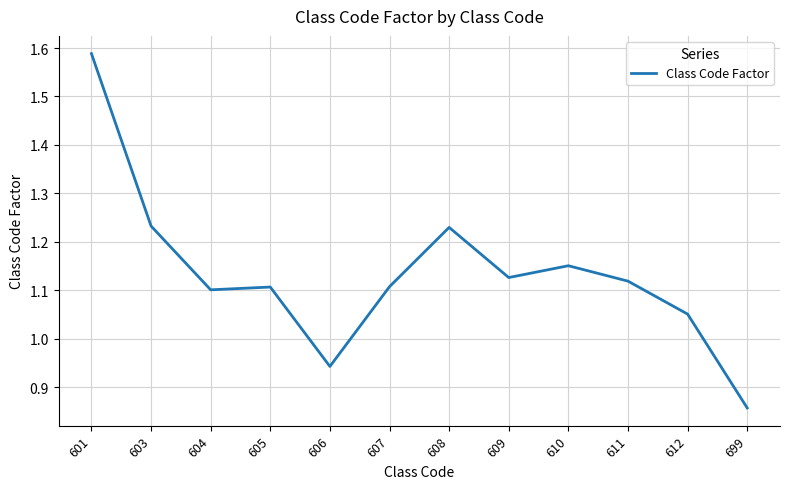

Is it true that the value at 612 is 1.7?

False